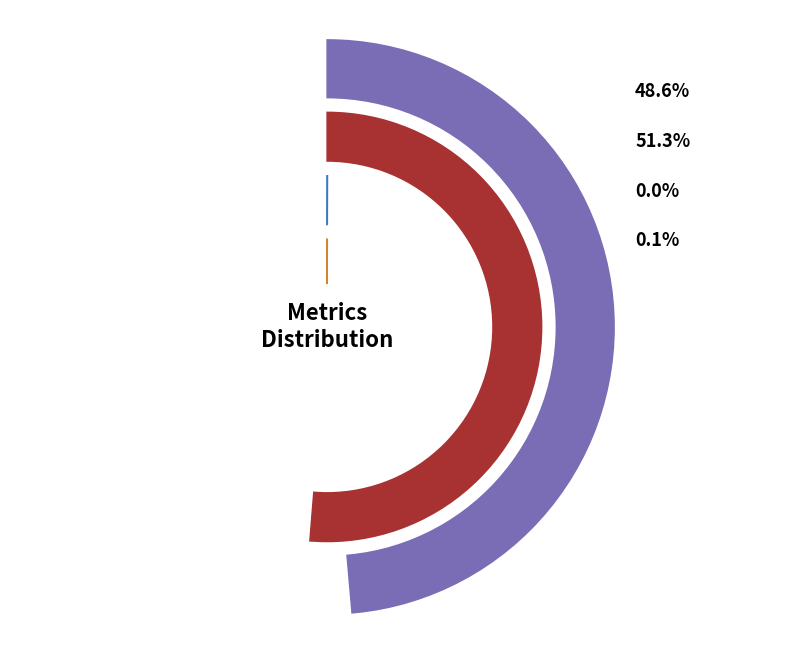

What is the majority slice?

SMAPE